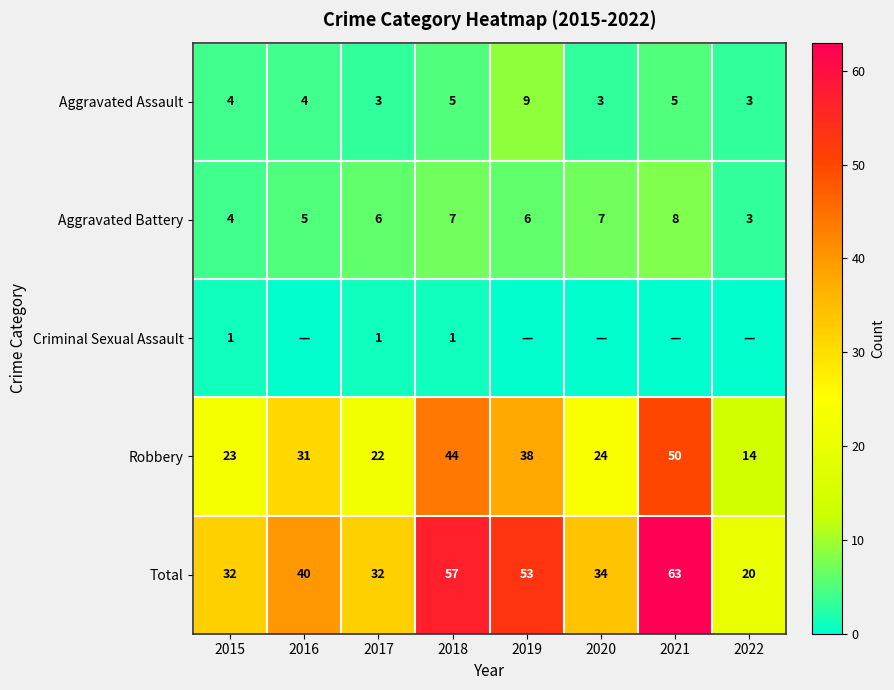

The value of Aggravated Battery at 2016 is 5. True or false?

True